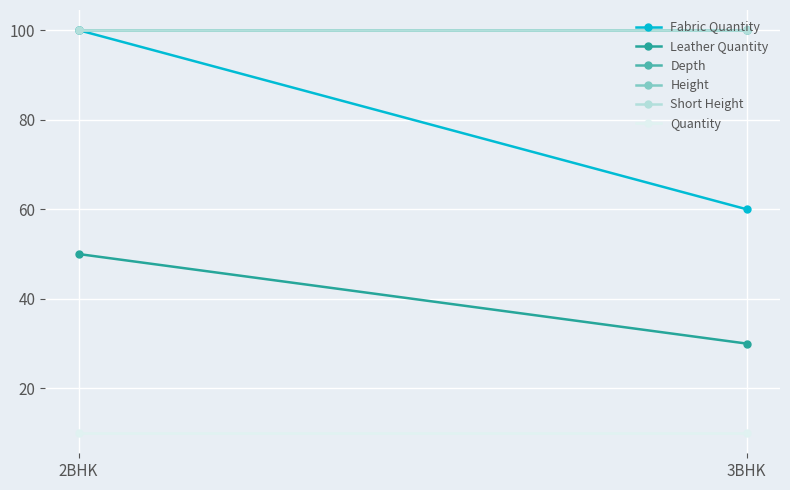

How many lines are shown in the chart?

6